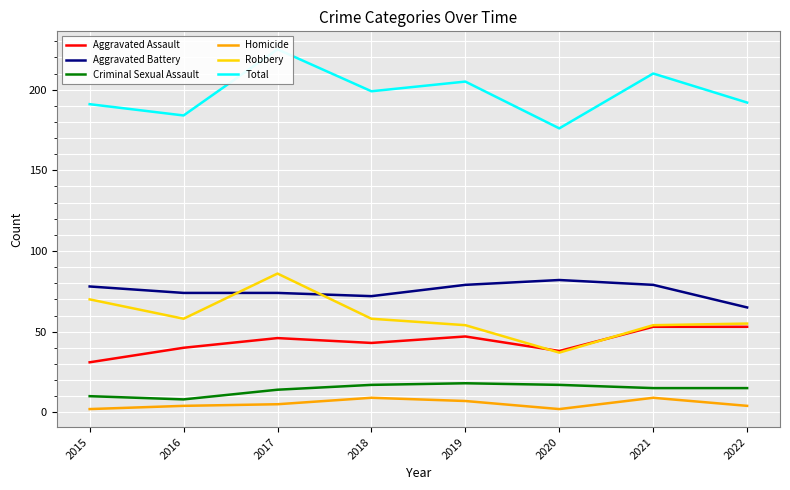

At which label does Aggravated Battery first exceed 78?

2019